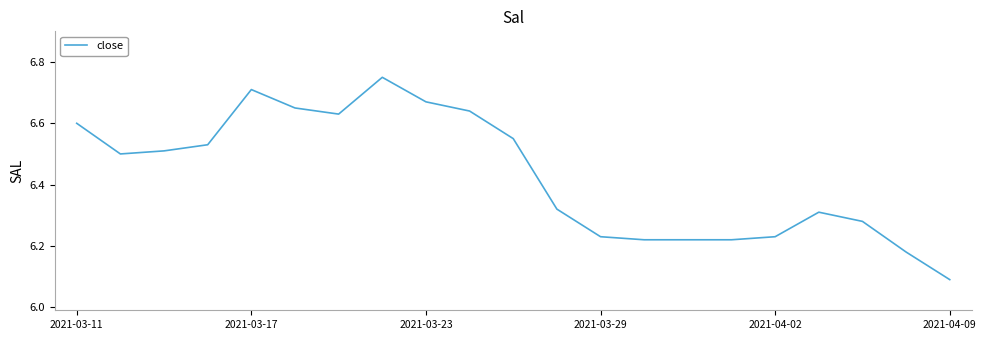

What is the difference between the maximum and minimum values?

0.7